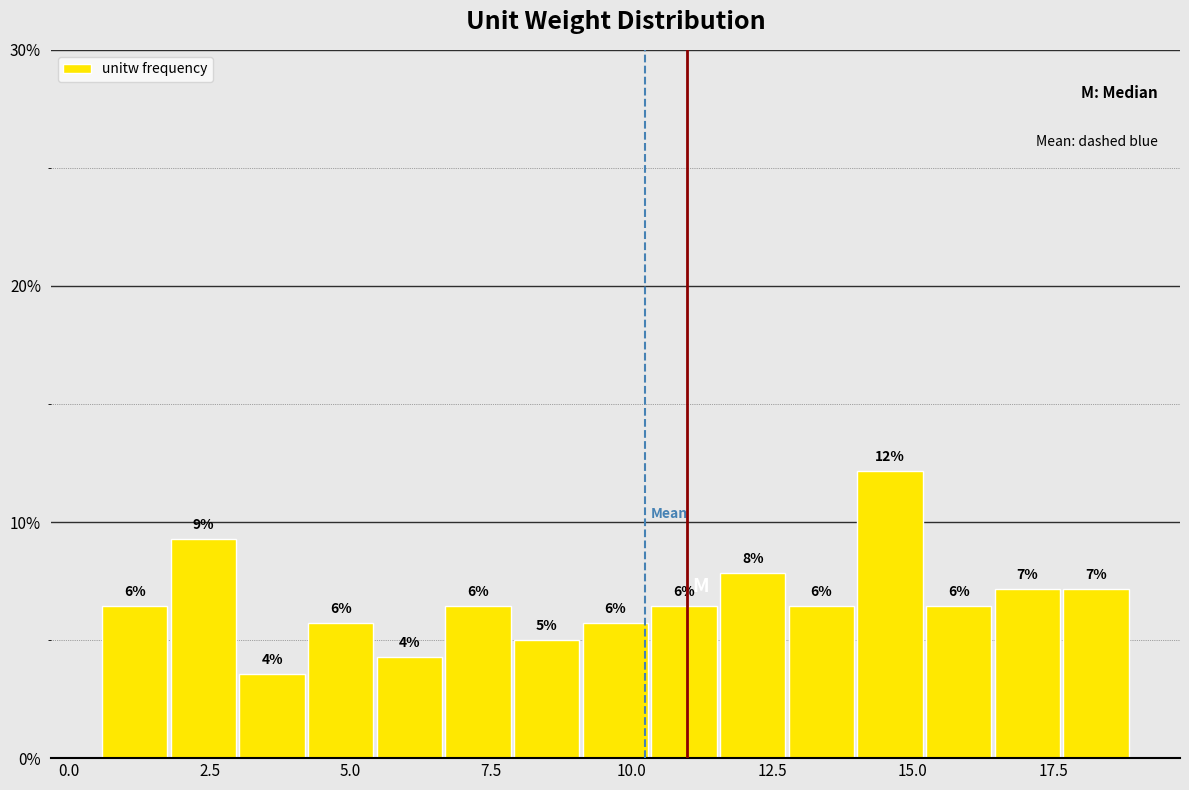

Around what value on the x-axis is the tallest bar? Give the approximate position of its centre, as read against the axis.

14.5